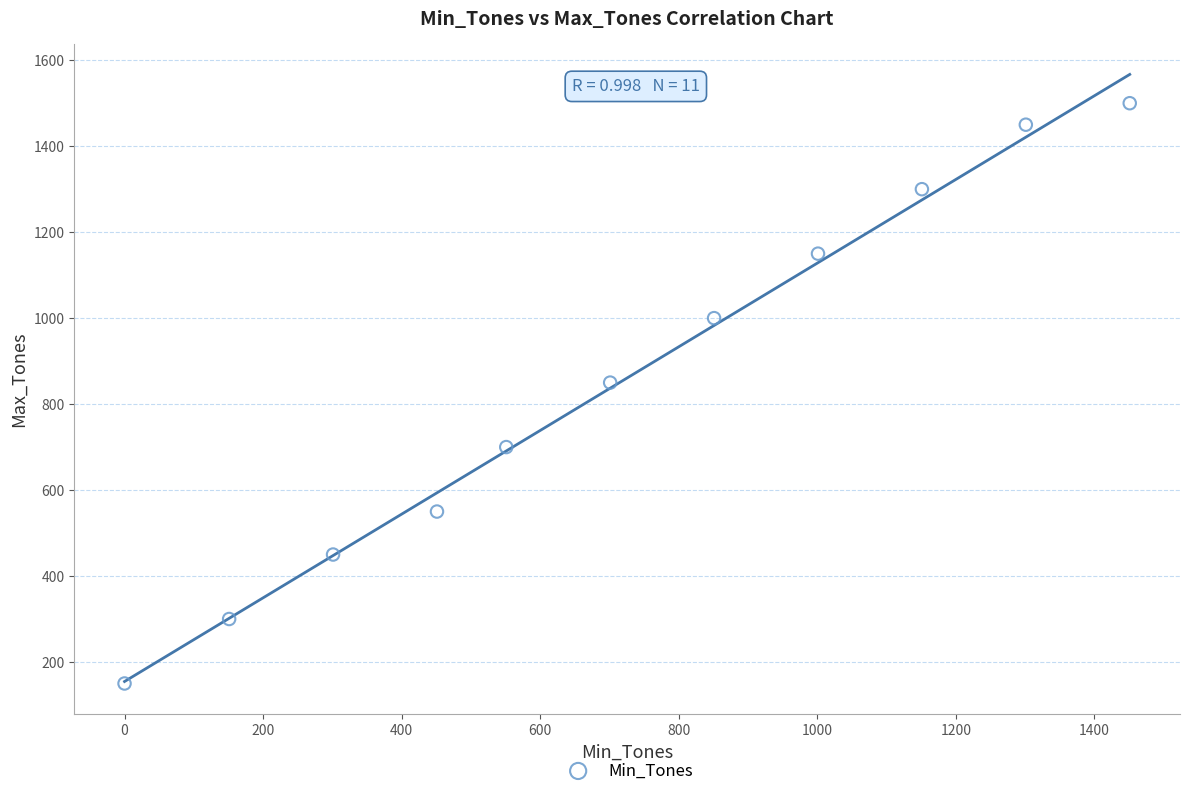

What is the range of Y values (max minus min)?

1350